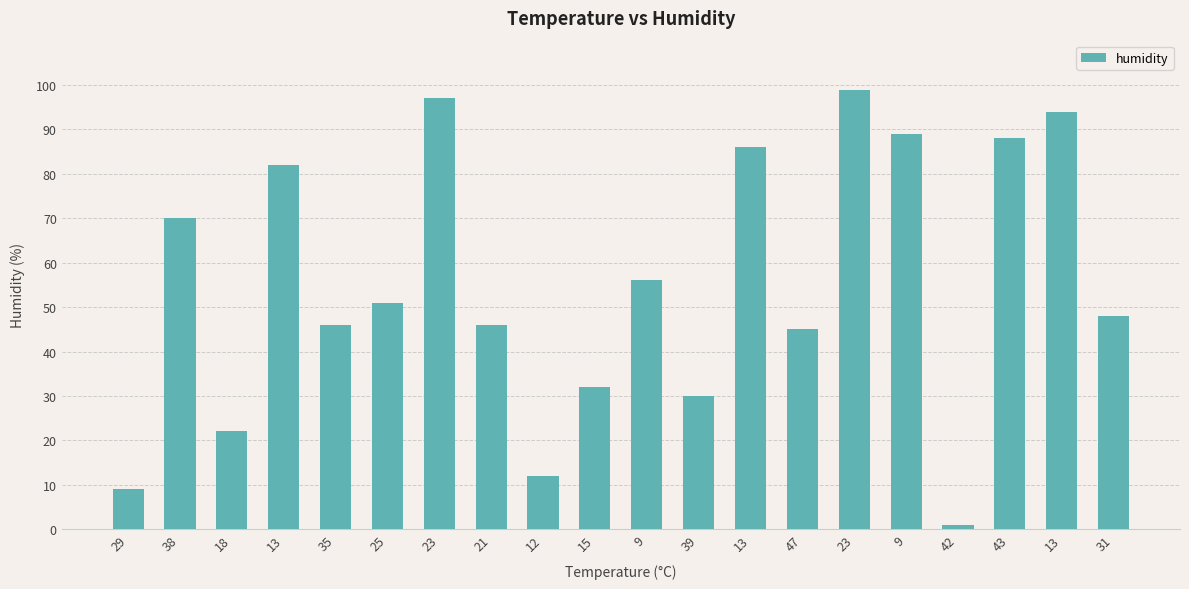

Count the number of data series in this chart.

1